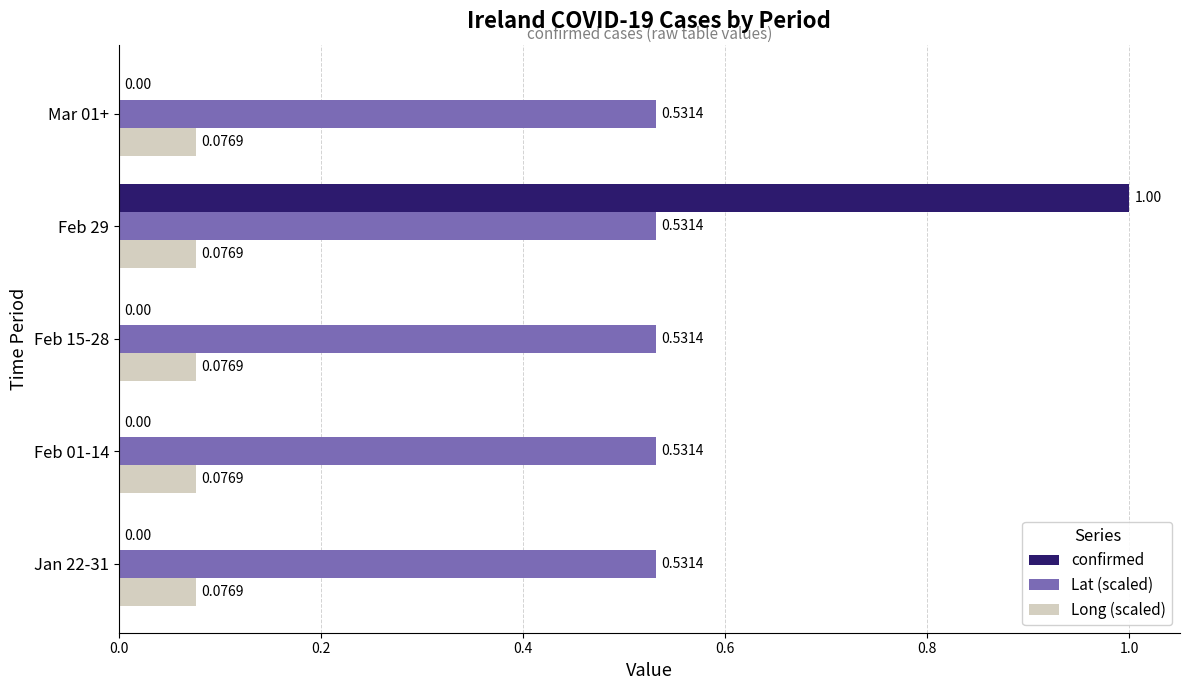

What is the sum of all confirmed values?

1.0